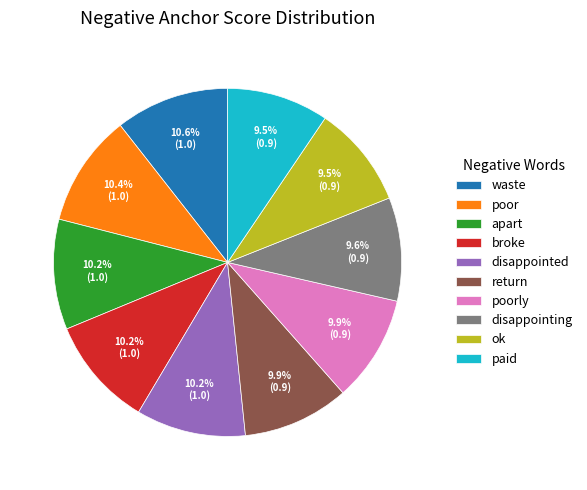

Between poorly and poor, which is larger?

poor